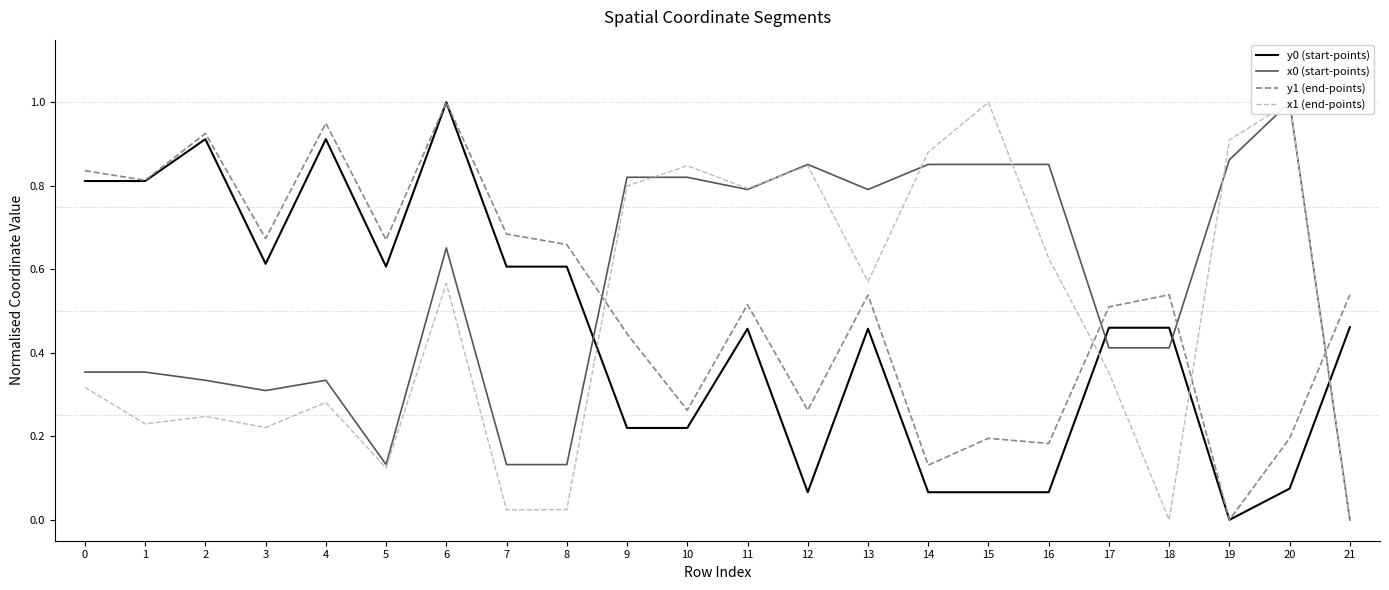

What value does the x1 (end-points) series have at 0?

0.3